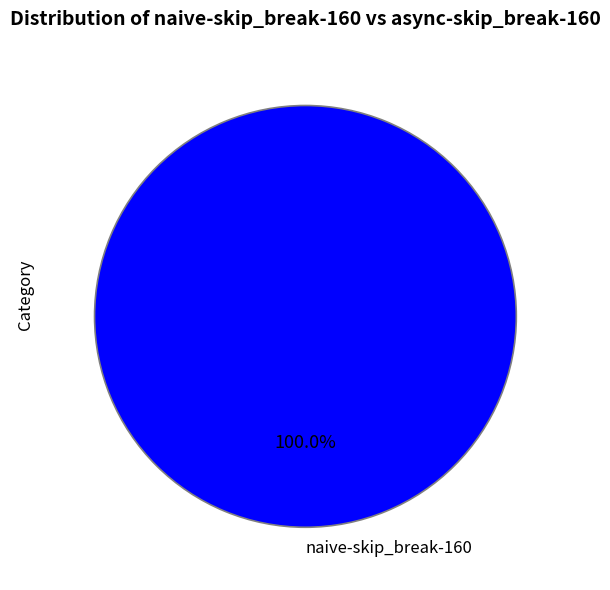

Is there a majority slice in this chart?

Yes